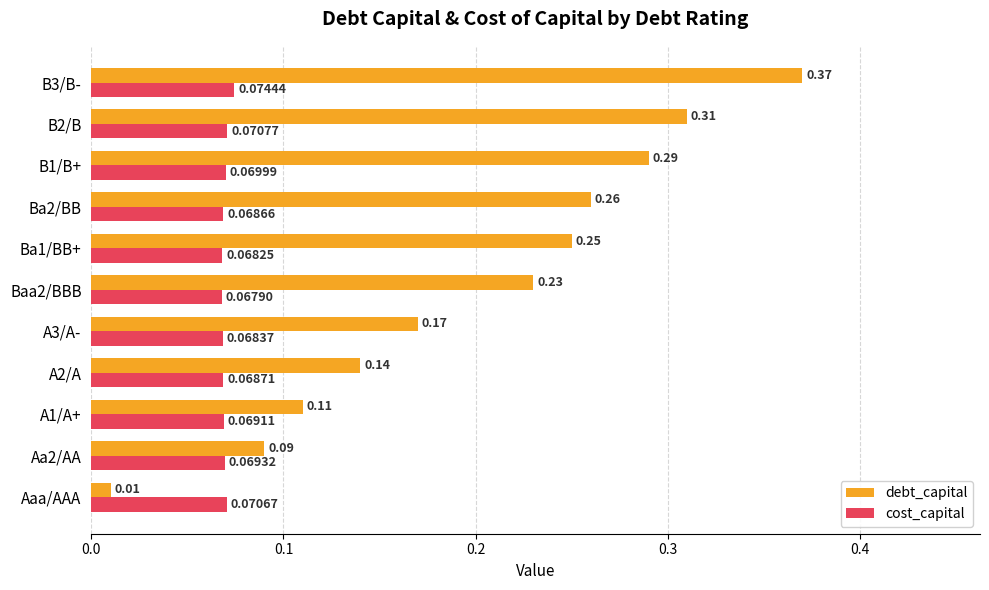

Which series has the widest spread of values?

debt_capital